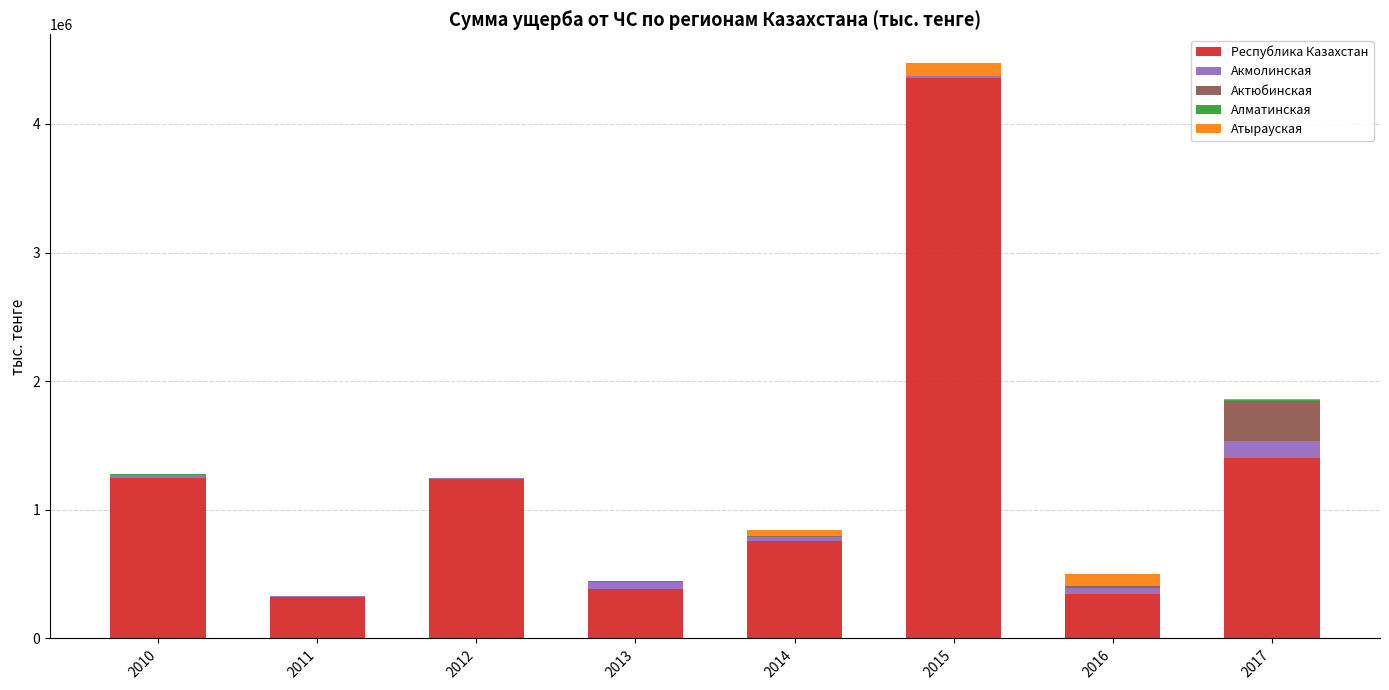

The value of Республика Казахстан at 2015 is 4354485.7. True or false?

True